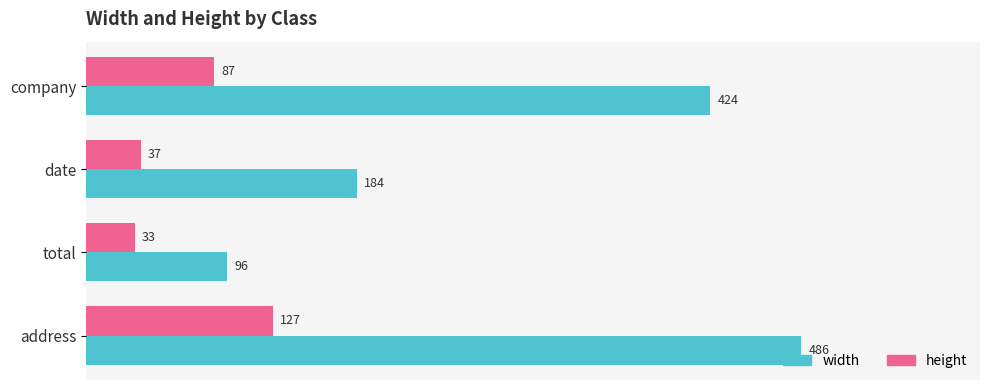

What is the difference between the maximum and minimum values in the width series?

390